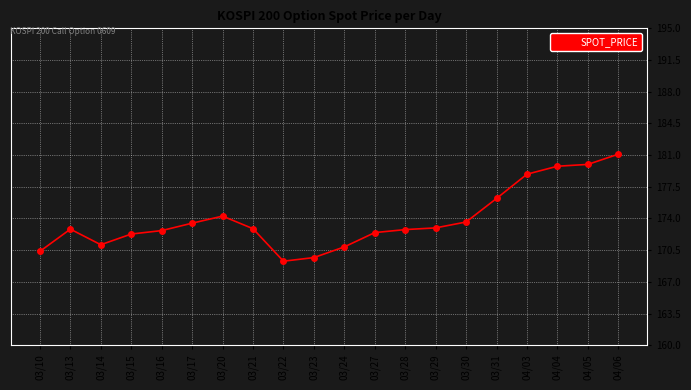

Where does the data first go above 172?

03/13